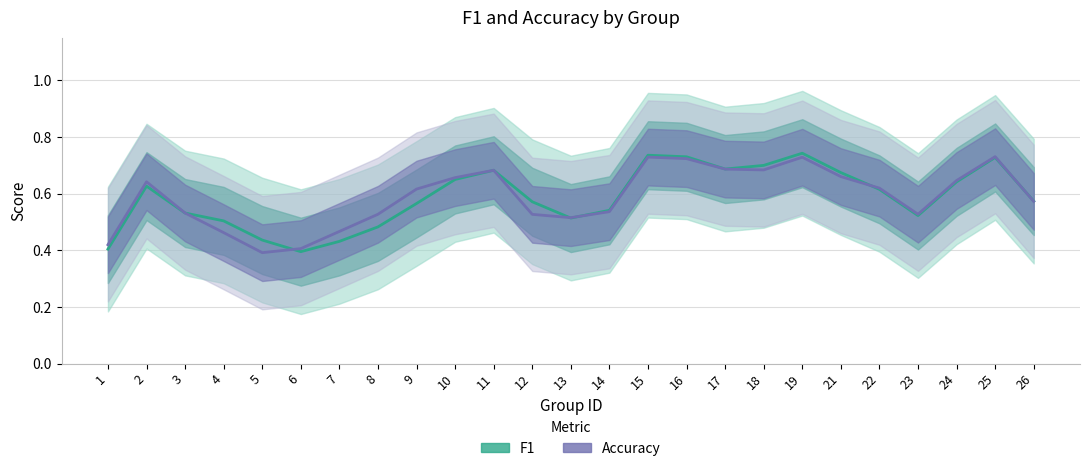

Is it true that accuracy equals 1.0 at 16?

False